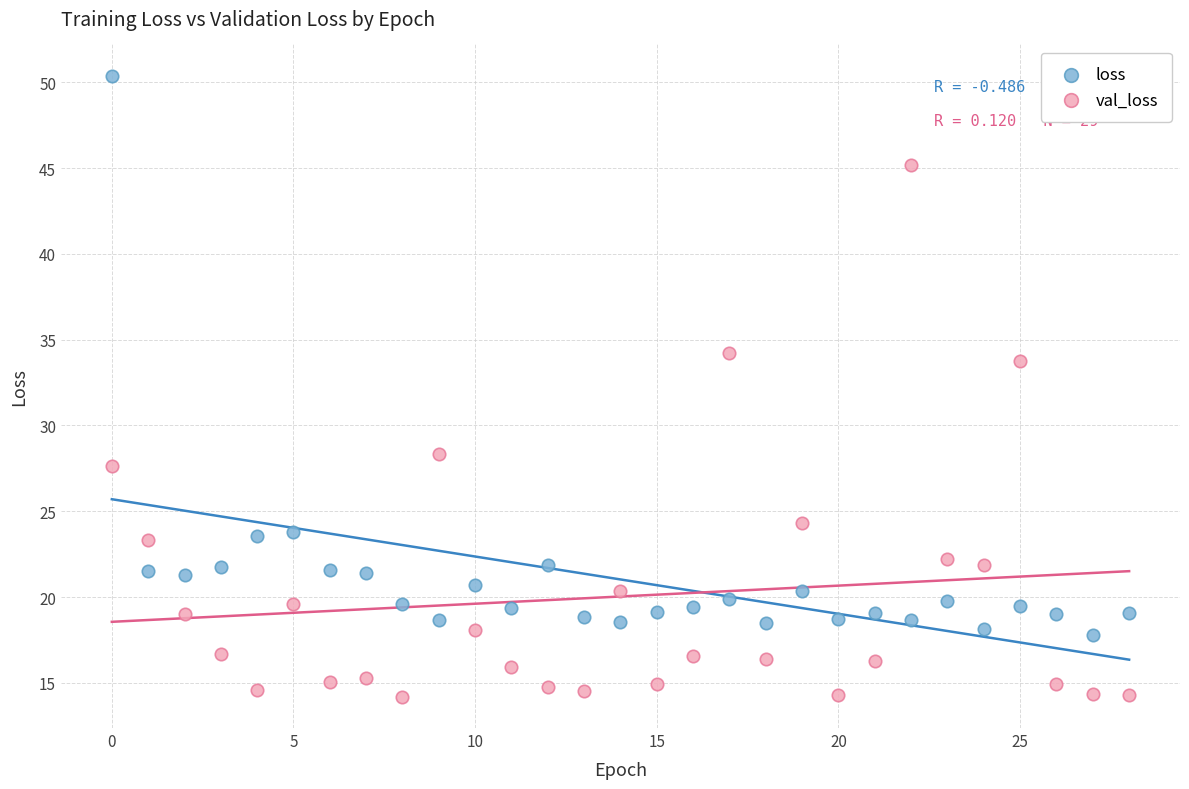

Which series reaches the minimum Y coordinate?

val_loss